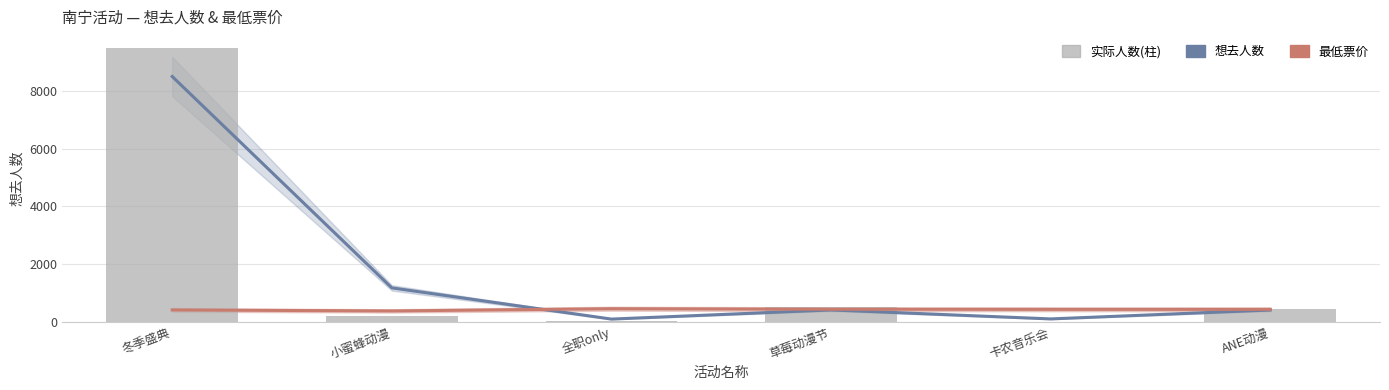

At which category is the sum across all series the highest?

冬季盛典